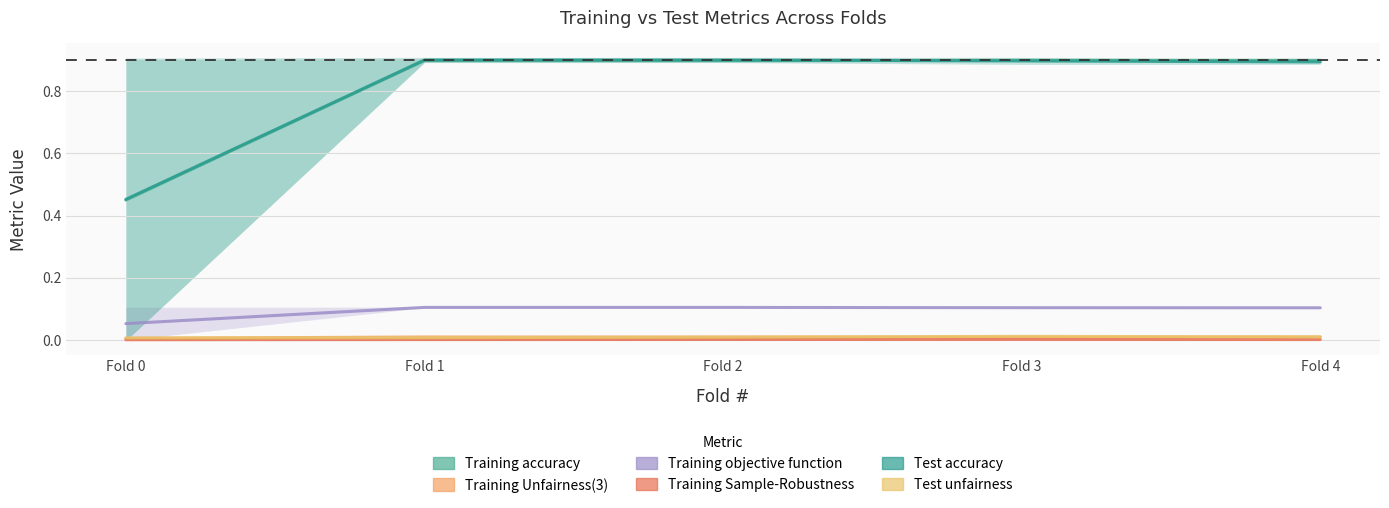

True or false: Test accuracy has a value of 0.5 at Fold 0.

True